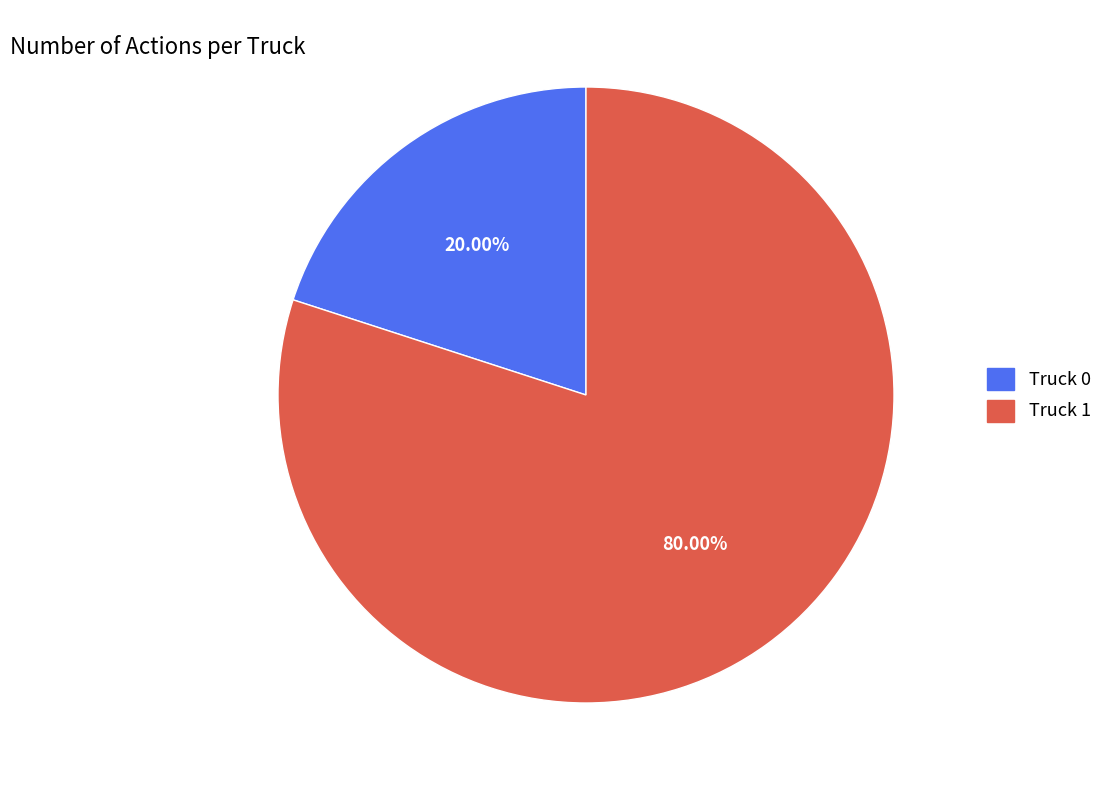

Is Truck 1 the majority of the pie?

Yes